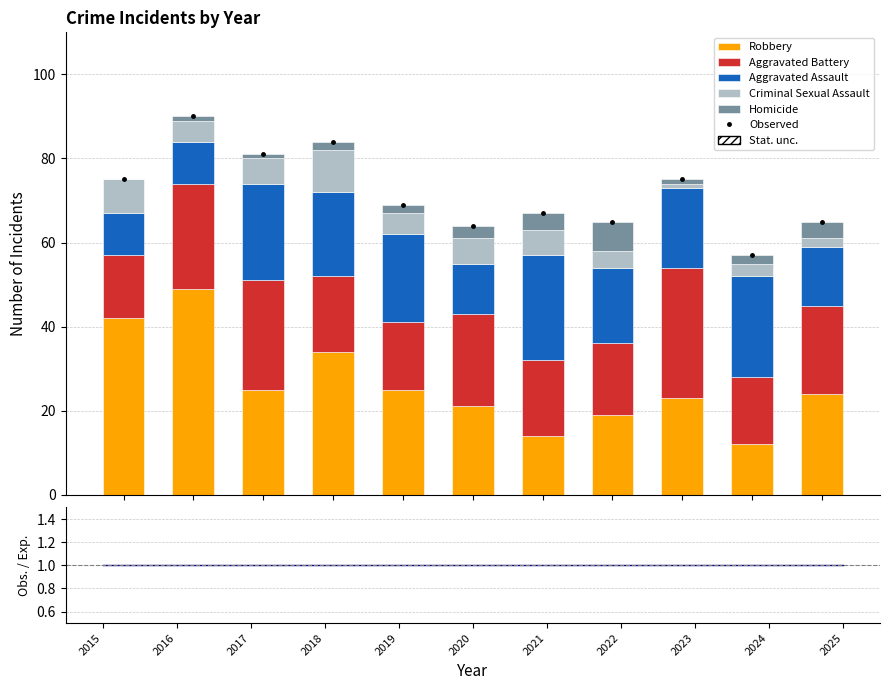

Is the value of Criminal Sexual Assault at 2022 greater than the value of Aggravated Assault at 2024?

No